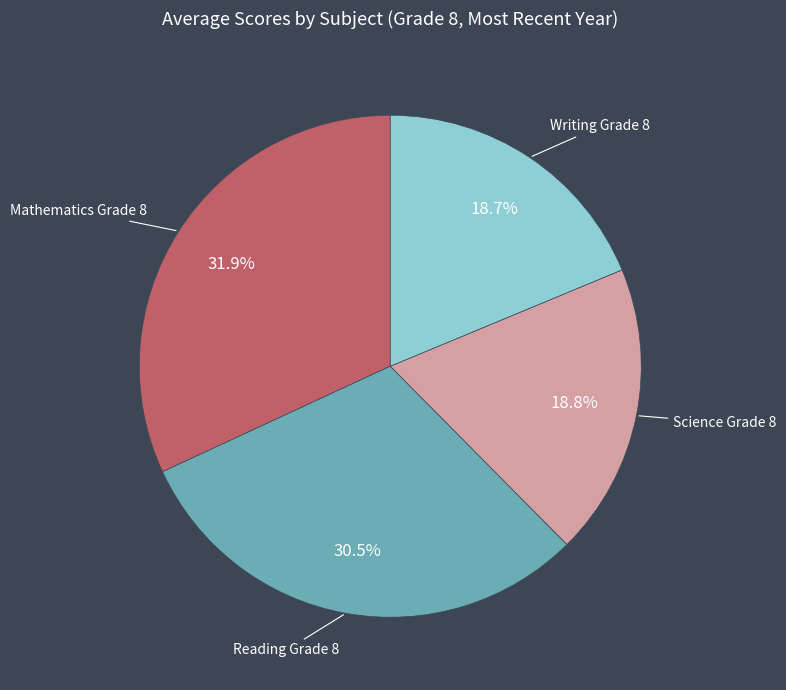

Does Writing Grade 8 account for over 50% of the chart?

No